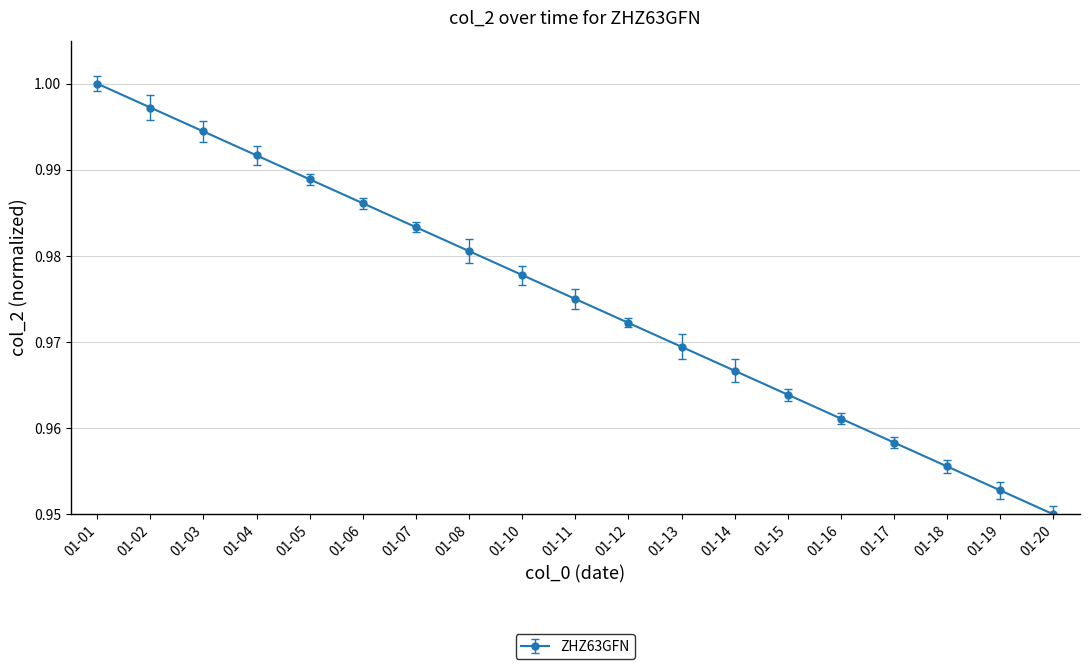

Is it true that the value at 01-04 is 1.7?

False